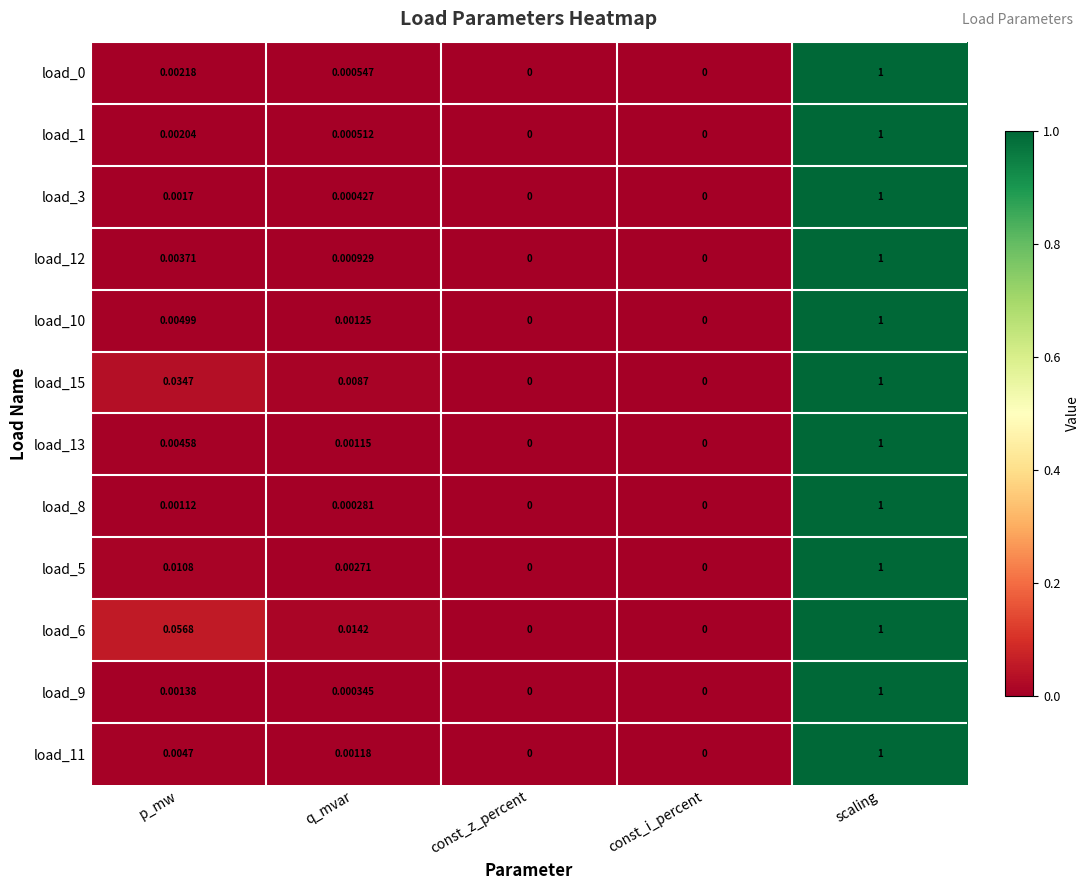

At which category does the chart reach its peak across all series?

scaling